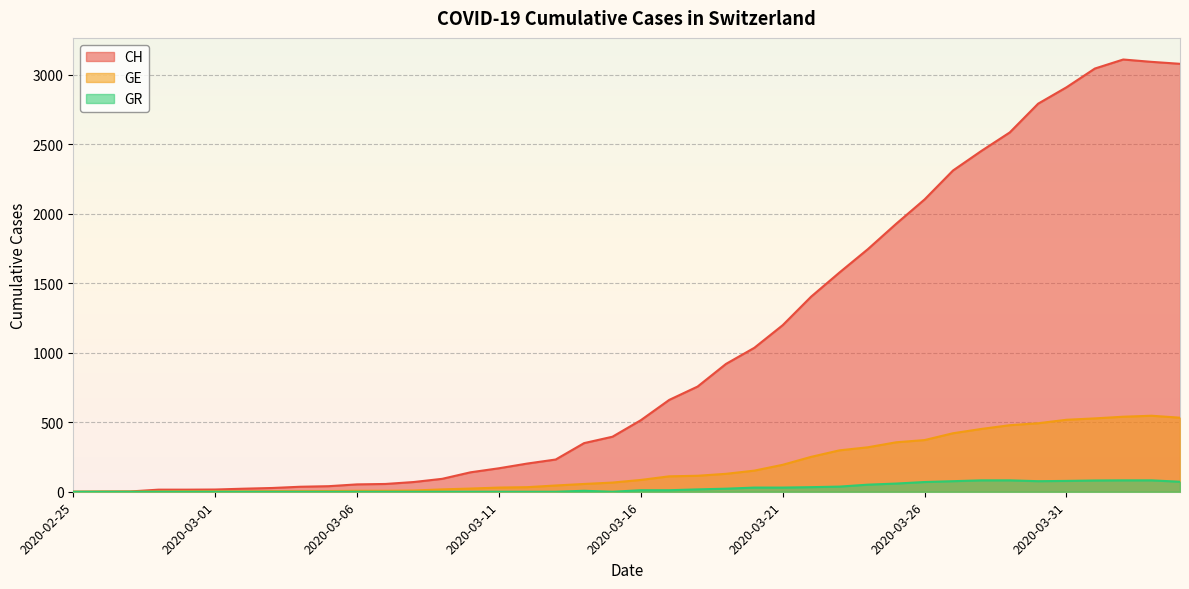

Which has a higher value, 2020-03-05 or 2020-03-29?

2020-03-29